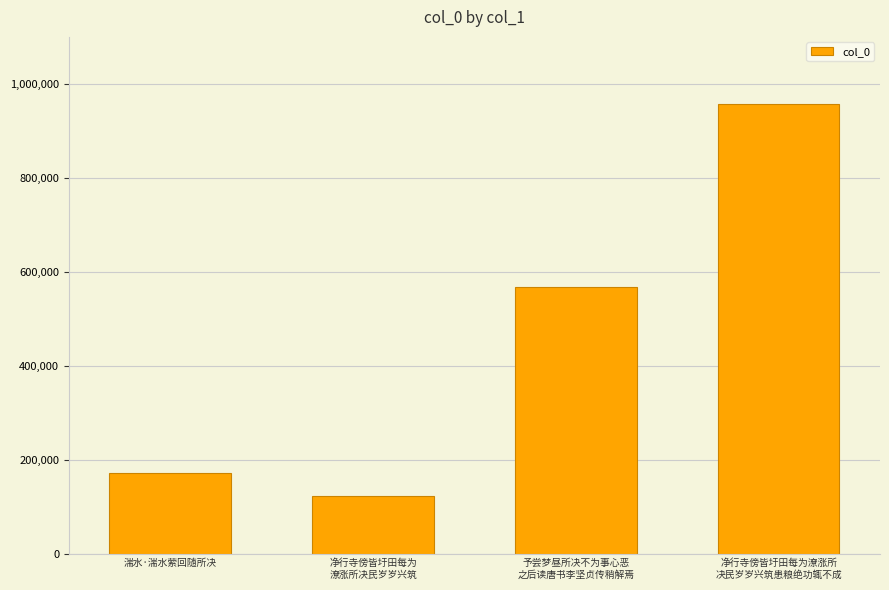

What is the value of the 3rd bar from the left?

566540